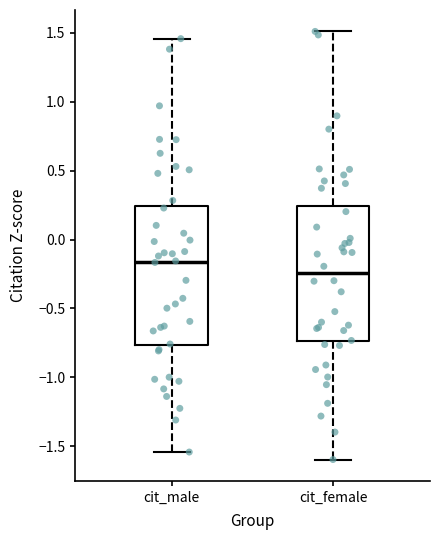

Where does the lower whisker of the box for cit_female end on the y-axis? The values are not printed on the chart, so give them approximately, as read against the axis.

-1.60